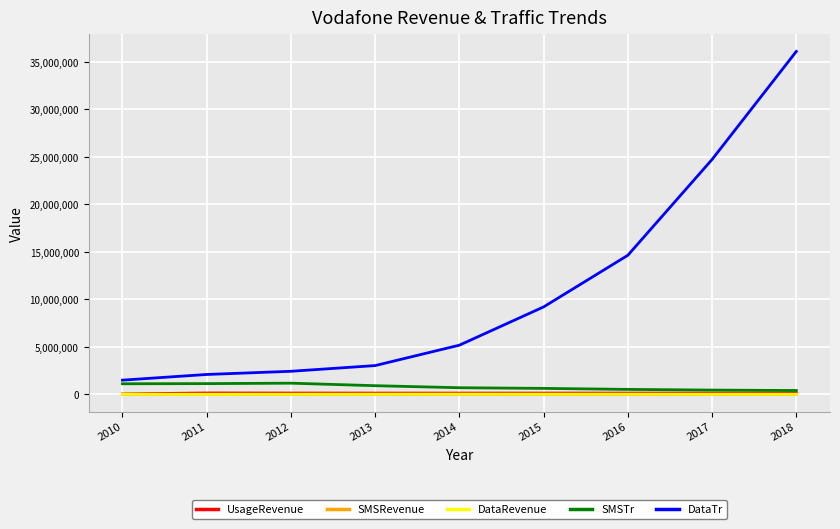

What is the lowest value of the SMSRevenue series?

7064.4